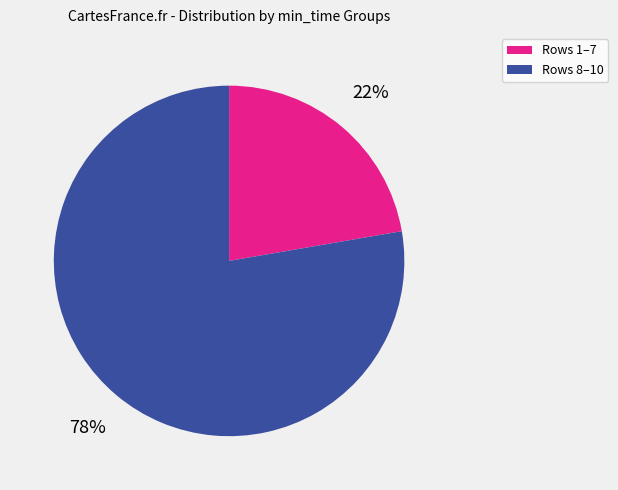

To the nearest percent, what is the average slice percentage?

50%